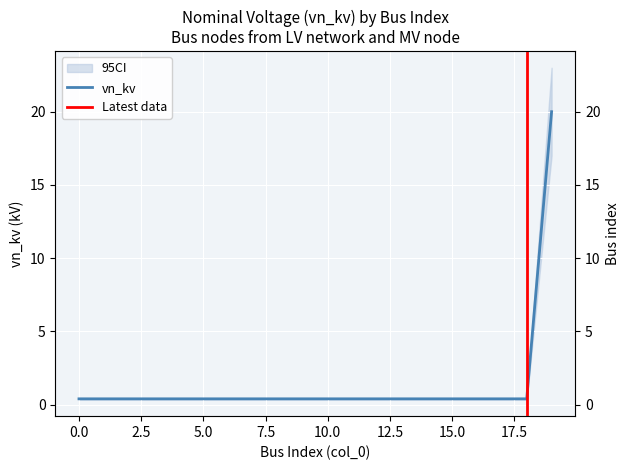

True or false: the data has more than 1 interior local peaks.

False